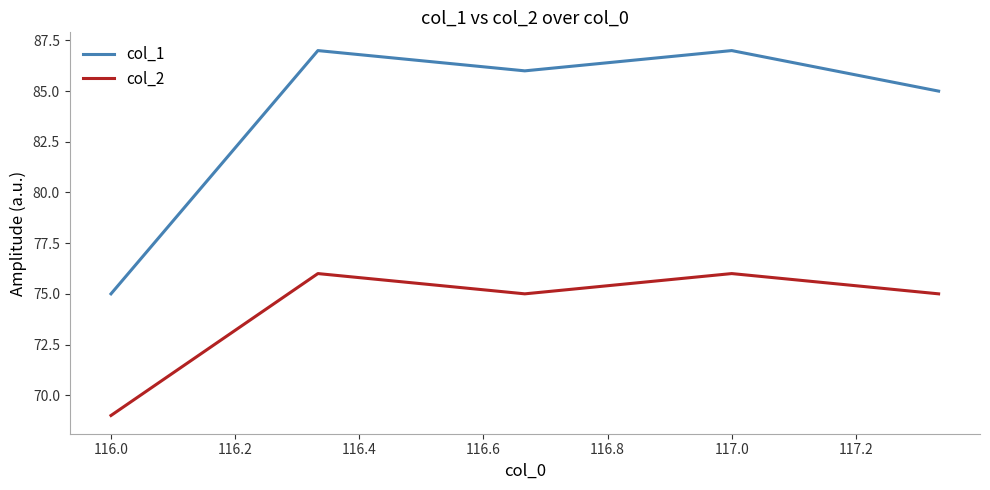

True or false: col_2 and col_1 intersect in this chart.

False